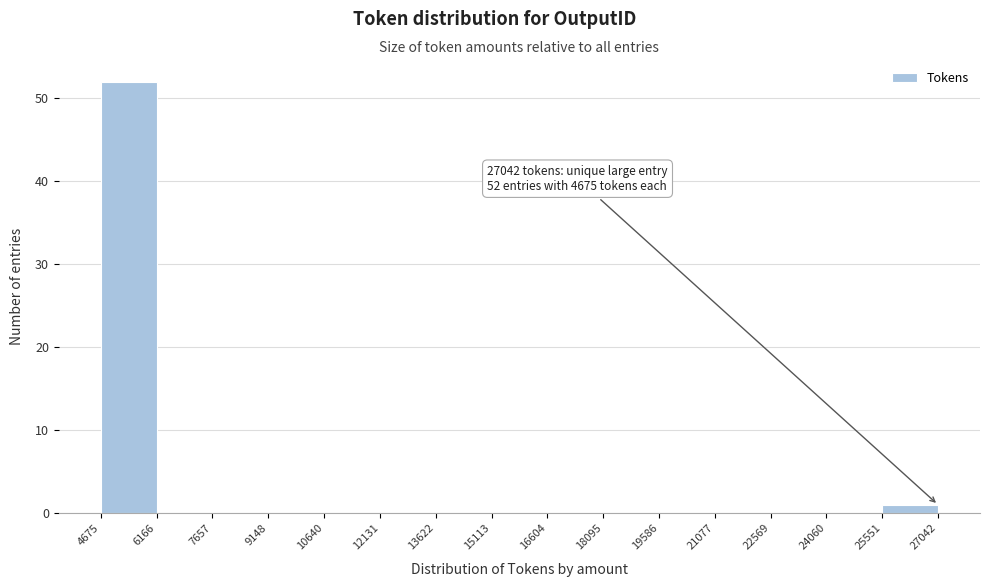

Over which range of the x-axis is the bar tallest?

4675 to 6166